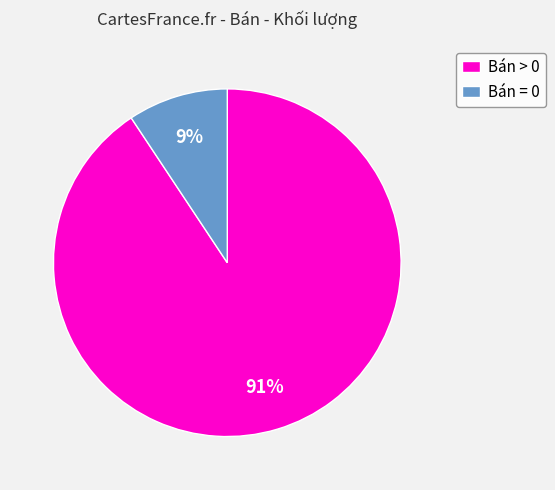

Rank the categories by value from highest to lowest.

Bán > 0, Bán = 0